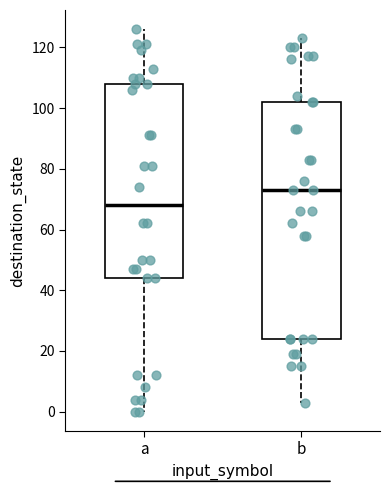

Where does the lower whisker of the box for a end on the y-axis? The values are not printed on the chart, so give them approximately, as read against the axis.

0